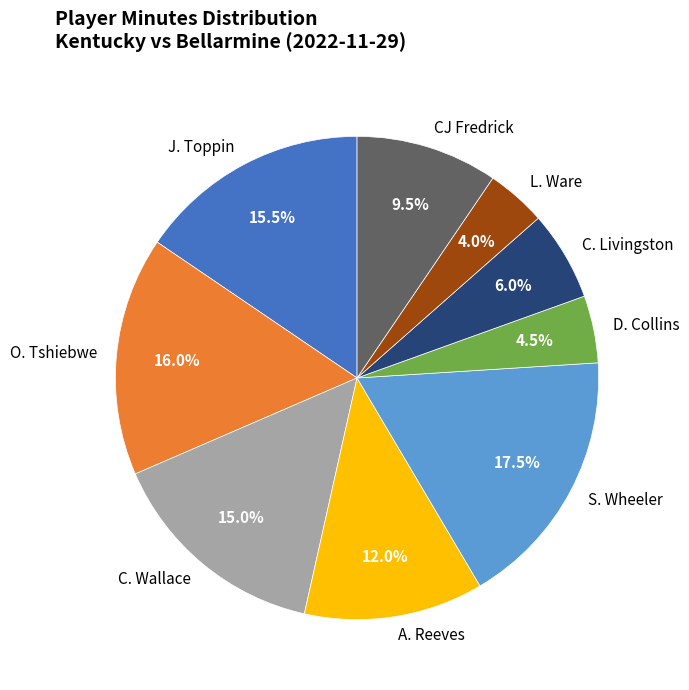

How many slices are in this pie chart?

9